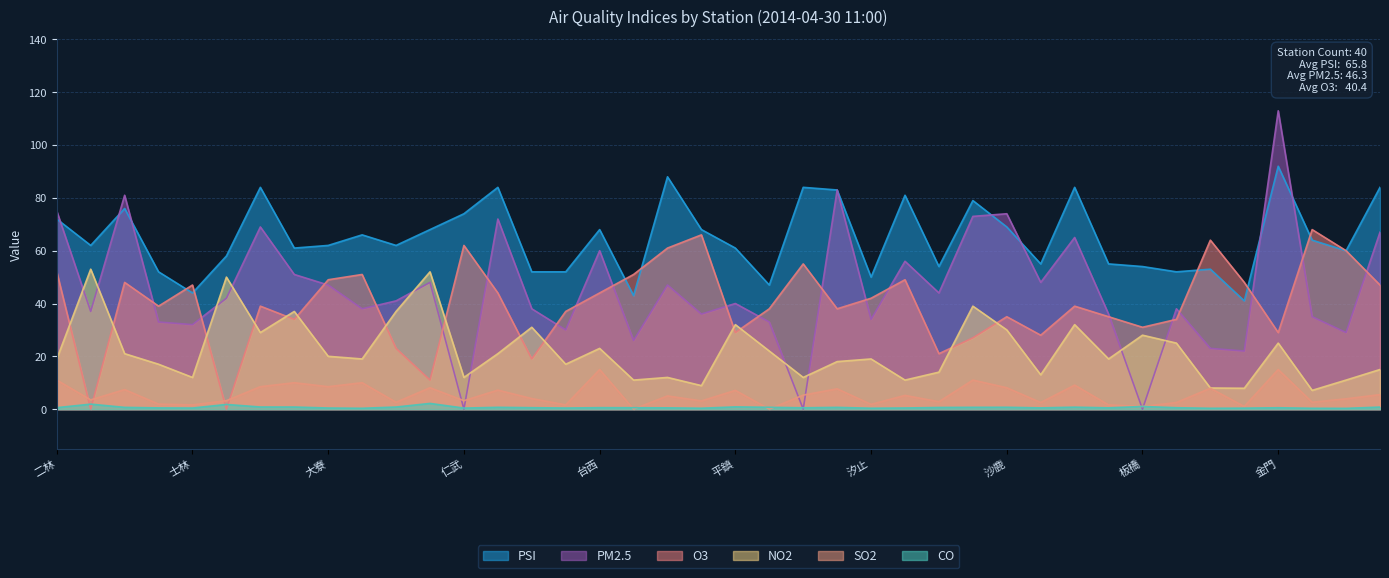

The O3 series shows 49.0 at 大寮. True or false?

True